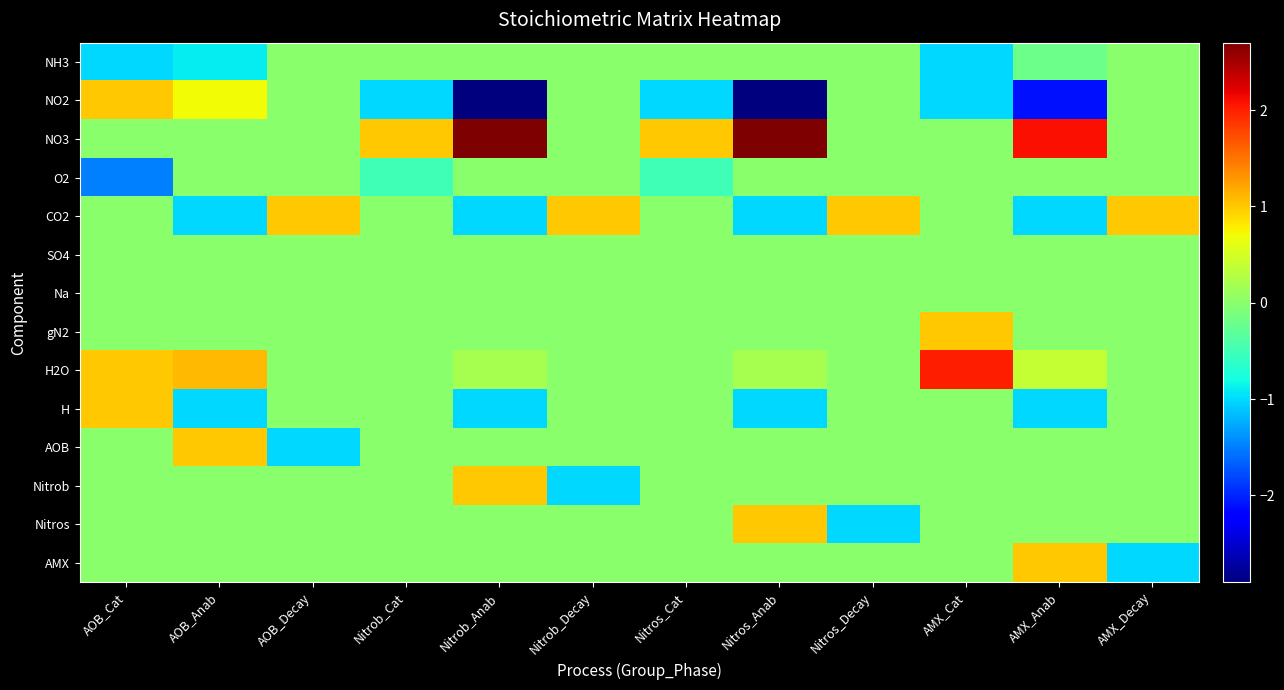

At AMX_Decay, list the series in order from smallest to largest.

AMX, NH3, NO2, NO3, O2, SO4, Na, gN2, H2O, H, AOB, Nitrob, Nitros, CO2